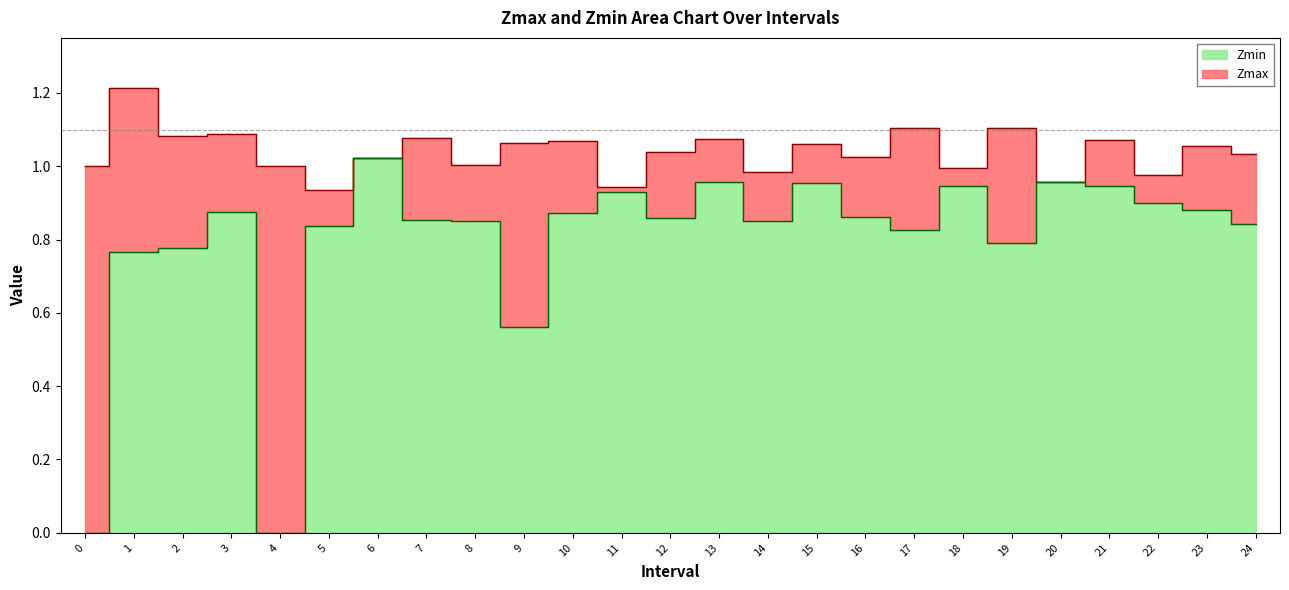

List the series in order of their overall mean, highest first.

Zmax, Zmin